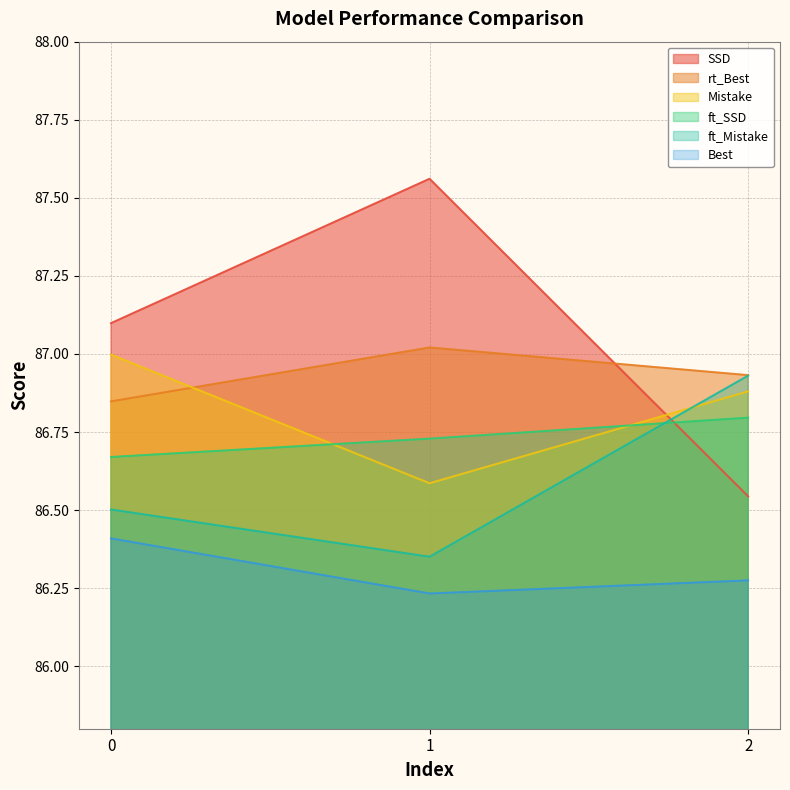

What is the minimum value for ft_SSD?

86.7